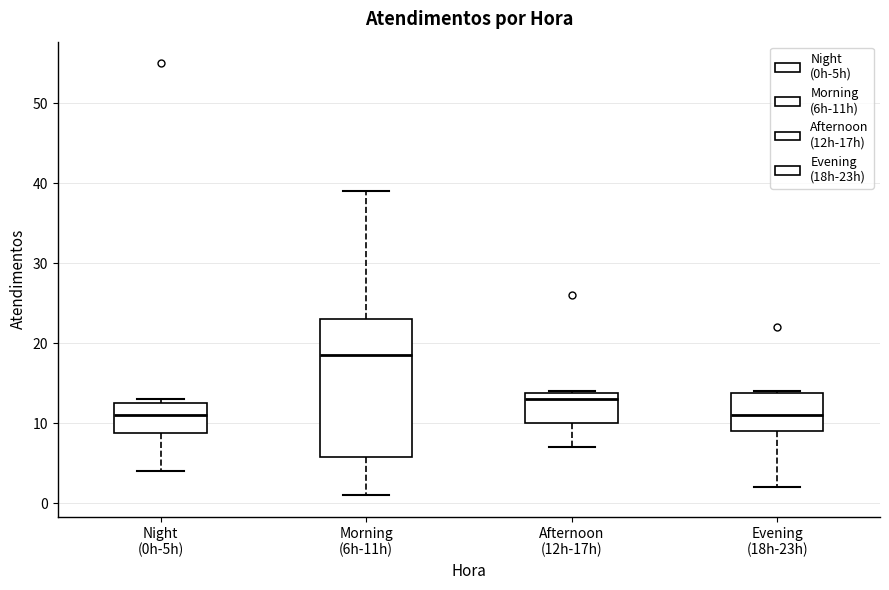

Which box has the highest median line?

Morning (6h-11h)